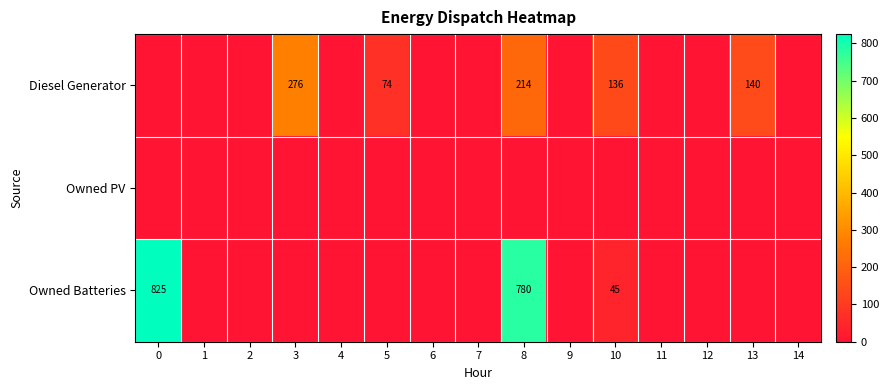

The value of Diesel Generator at 8 is 147. True or false?

False